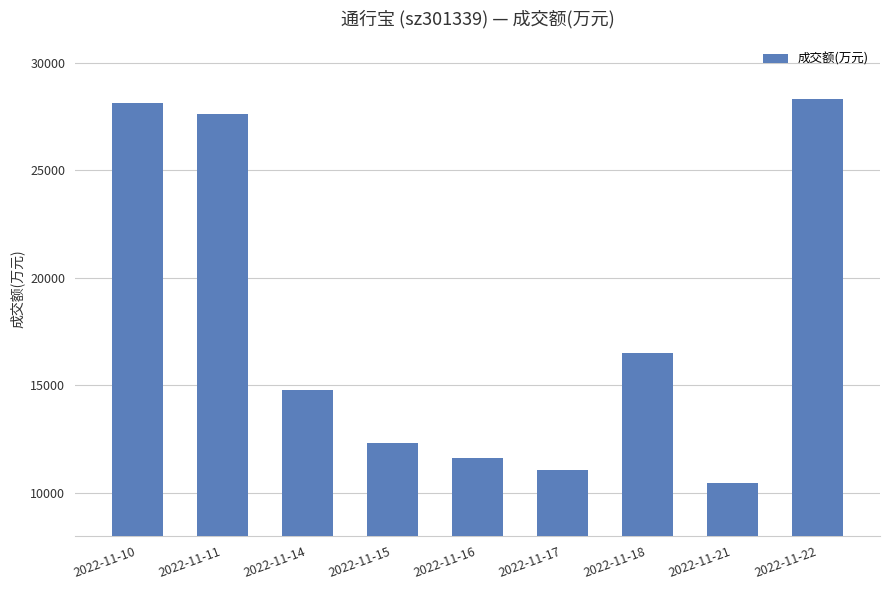

Does the chart contain any negative values?

No